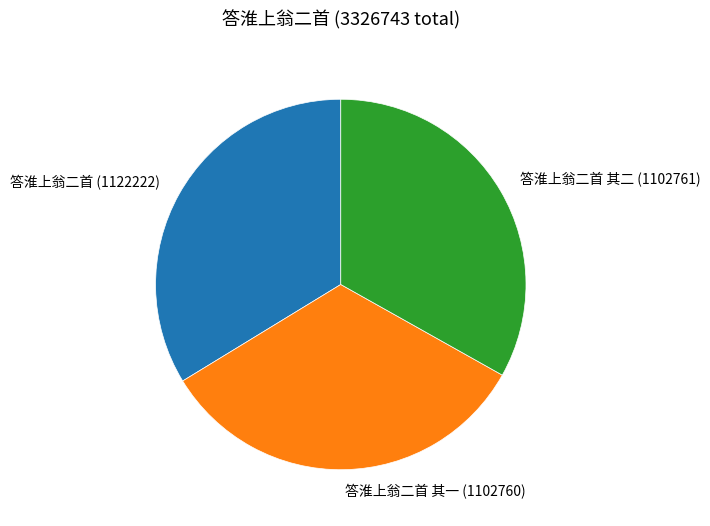

Which slice is the largest?

答淮上翁二首 (1122222)